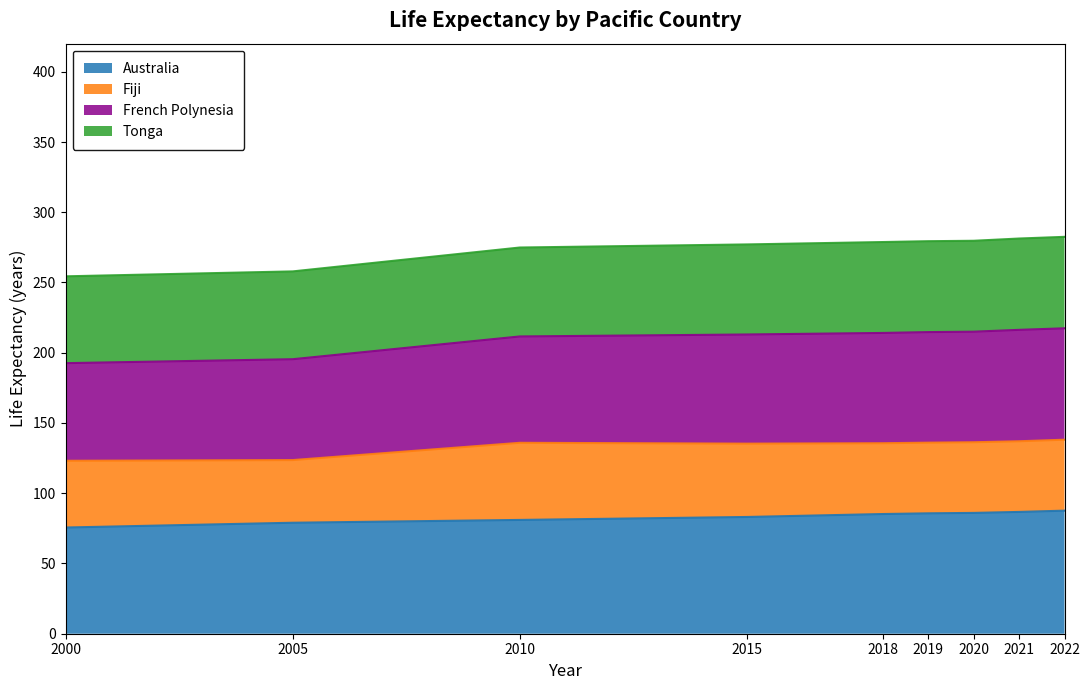

How many lines are shown in the chart?

4